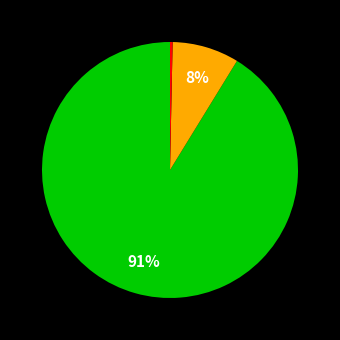

To the nearest percent, what is the average slice percentage?

33%